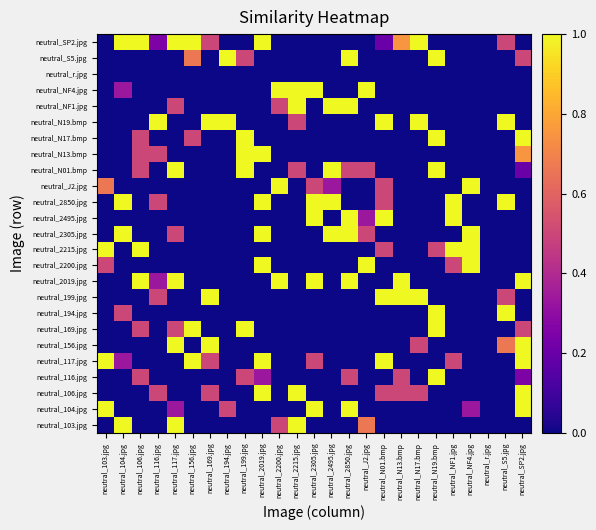

Rank the series at neutral_2200.jpg from lowest to highest value.

neutral_104.jpg, neutral_106.jpg, neutral_116.jpg, neutral_117.jpg, neutral_156.jpg, neutral_169.jpg, neutral_194.jpg, neutral_199.jpg, neutral_2200.jpg, neutral_2215.jpg, neutral_2305.jpg, neutral_2495.jpg, neutral_2850.jpg, neutral_N01.bmp, neutral_N13.bmp, neutral_N17.bmp, neutral_N19.bmp, neutral_r.jpg, neutral_S5.jpg, neutral_SP2.jpg, neutral_103.jpg, neutral_NF1.jpg, neutral_2019.jpg, neutral_J2.jpg, neutral_NF4.jpg